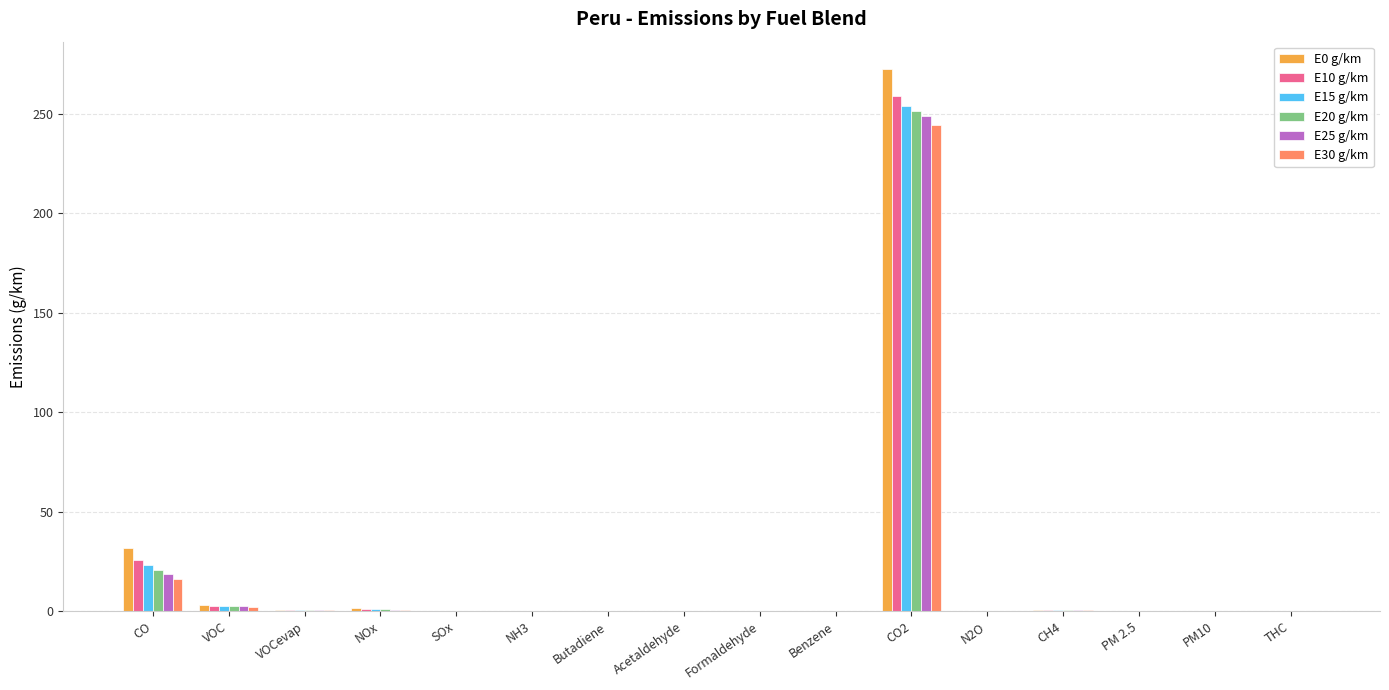

At which category is the sum across all series the highest?

CO2